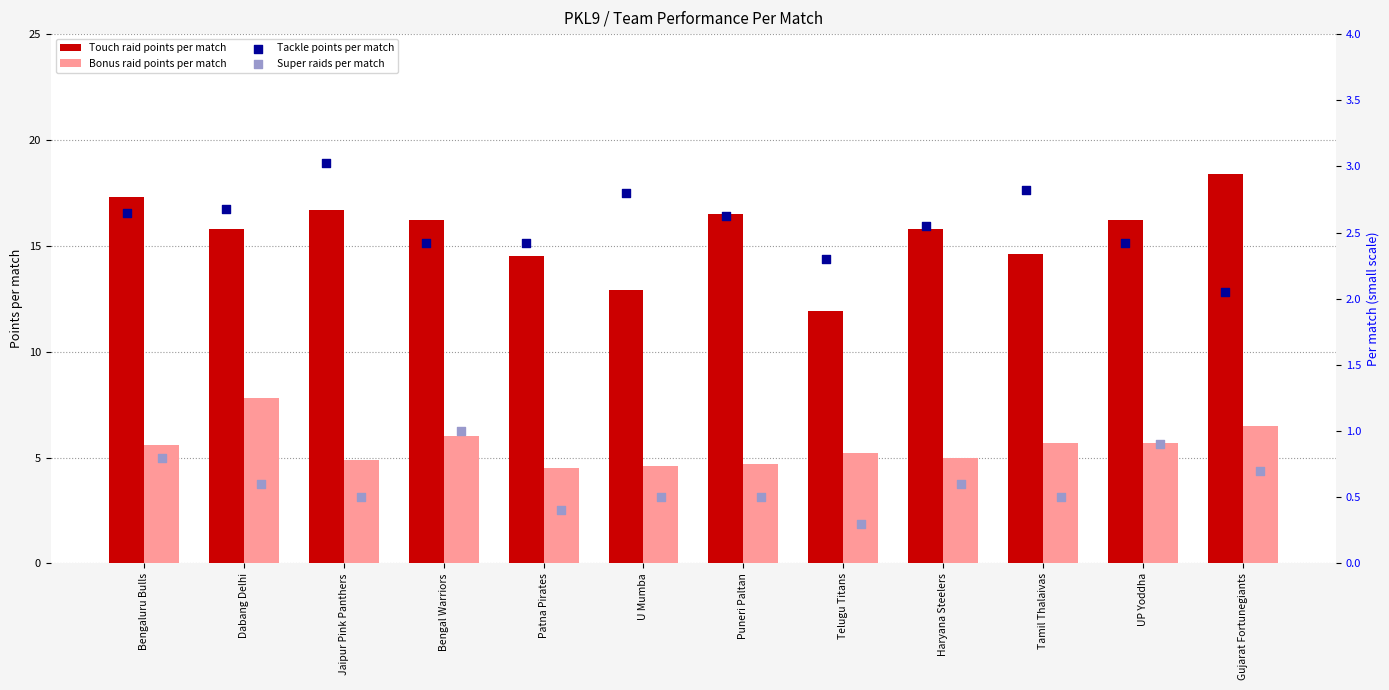

What are all the series names shown in the legend?

Touch raid points per match, Bonus raid points per match, Tackle points per match, Super raids per match